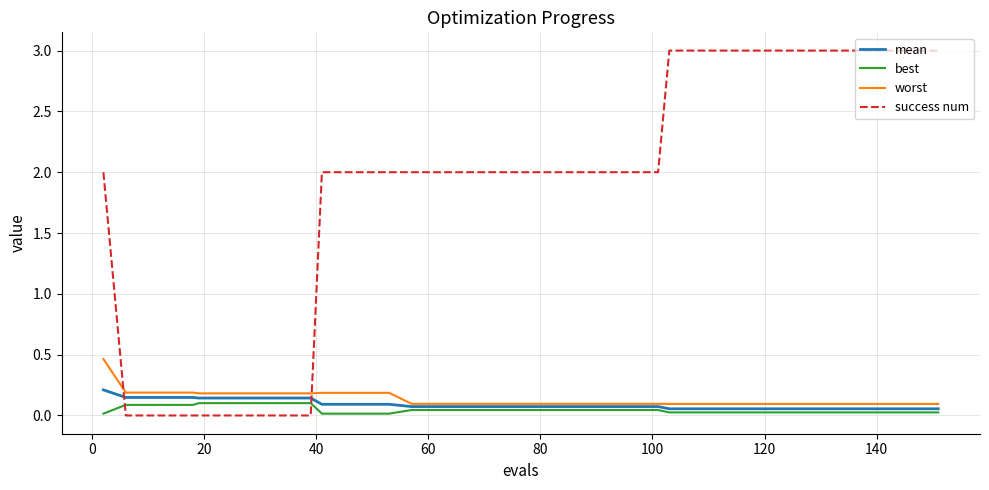

Which series has the largest total across all categories?

success num